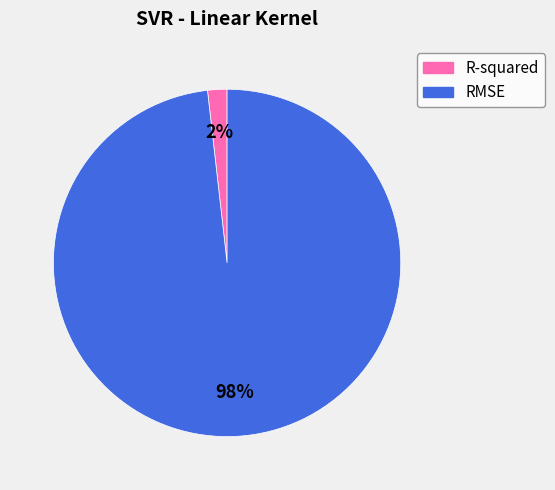

The RMSE slice represents 84% of the pie. True or false?

False